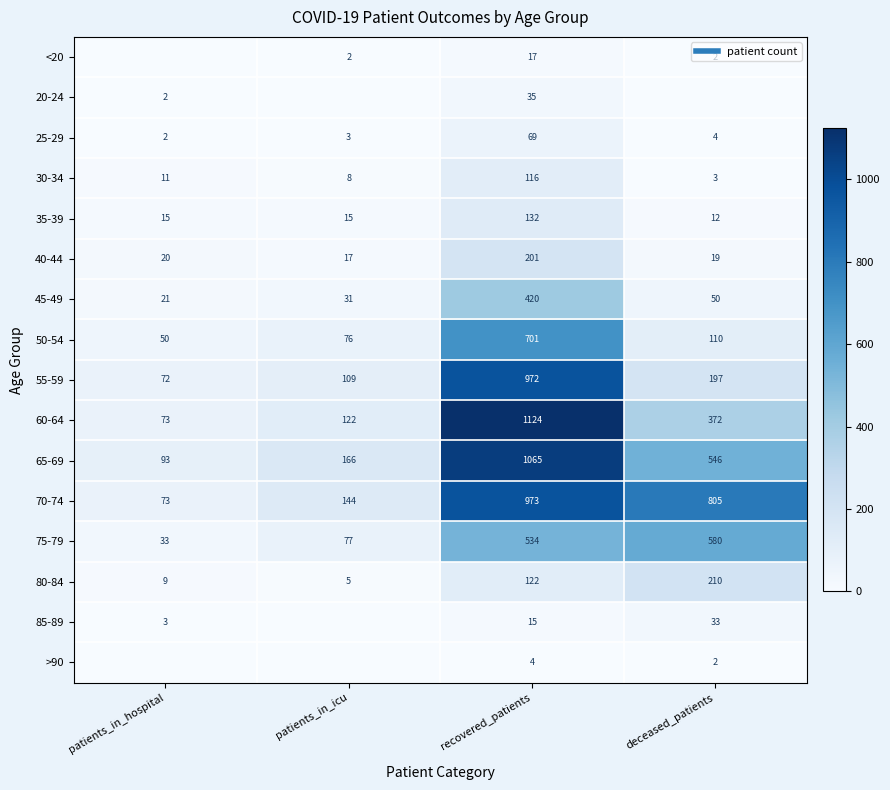

How many categories are shown in the chart?

4